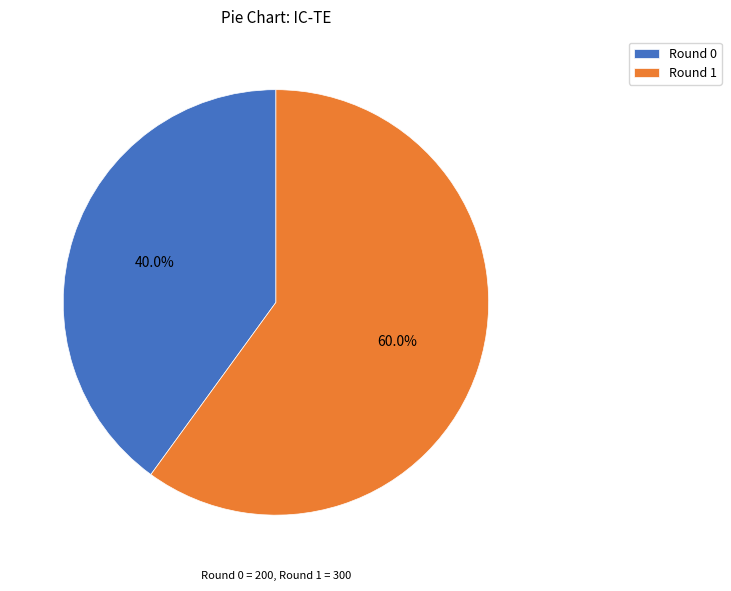

How many segments does this pie chart have?

2